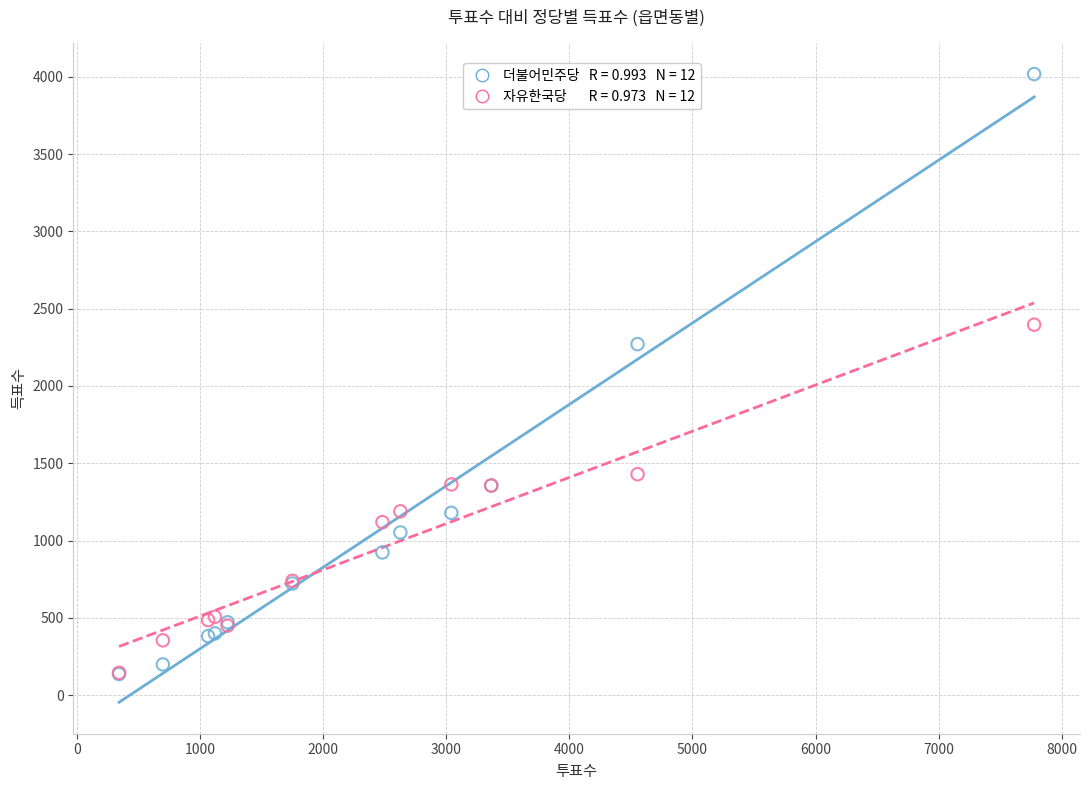

Across all series, what Y value is closest to 2077?

2271